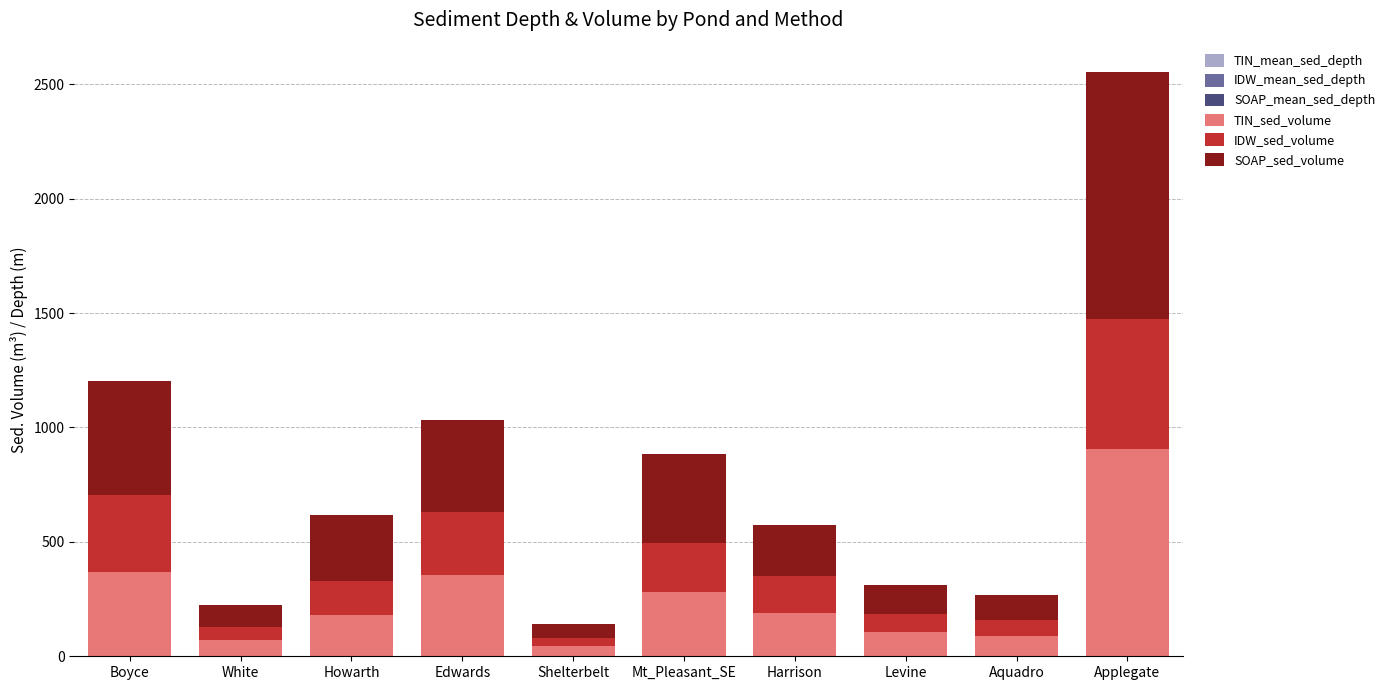

At which category is the sum across all series the highest?

Applegate